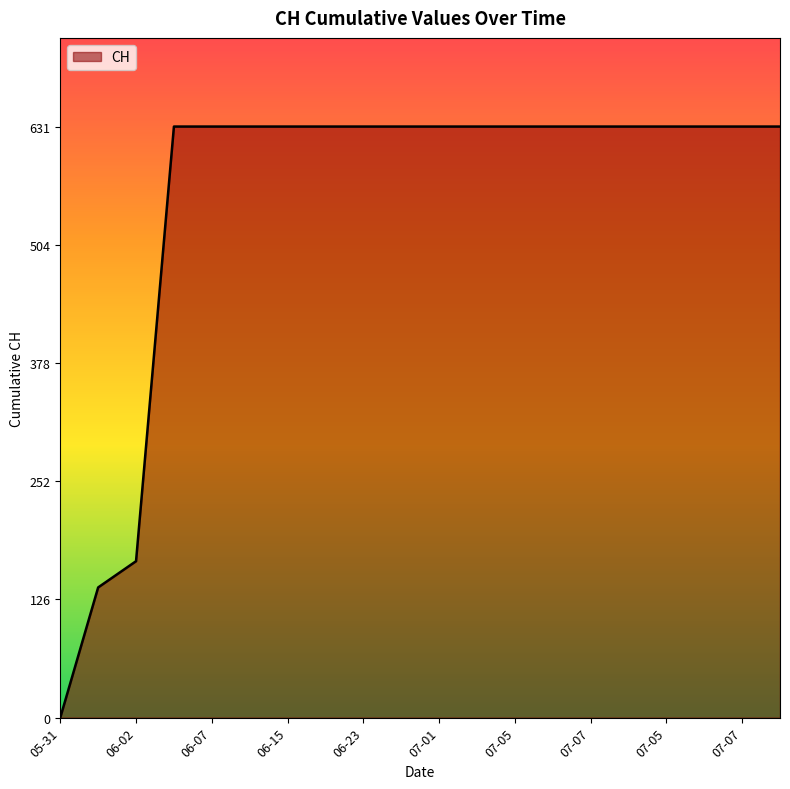

Reading right to left, transcribe all the data shown in this chart.

631	631	631	631	631	631	631	631	631	631	631	631	631	631	631	631	631	167	139	0